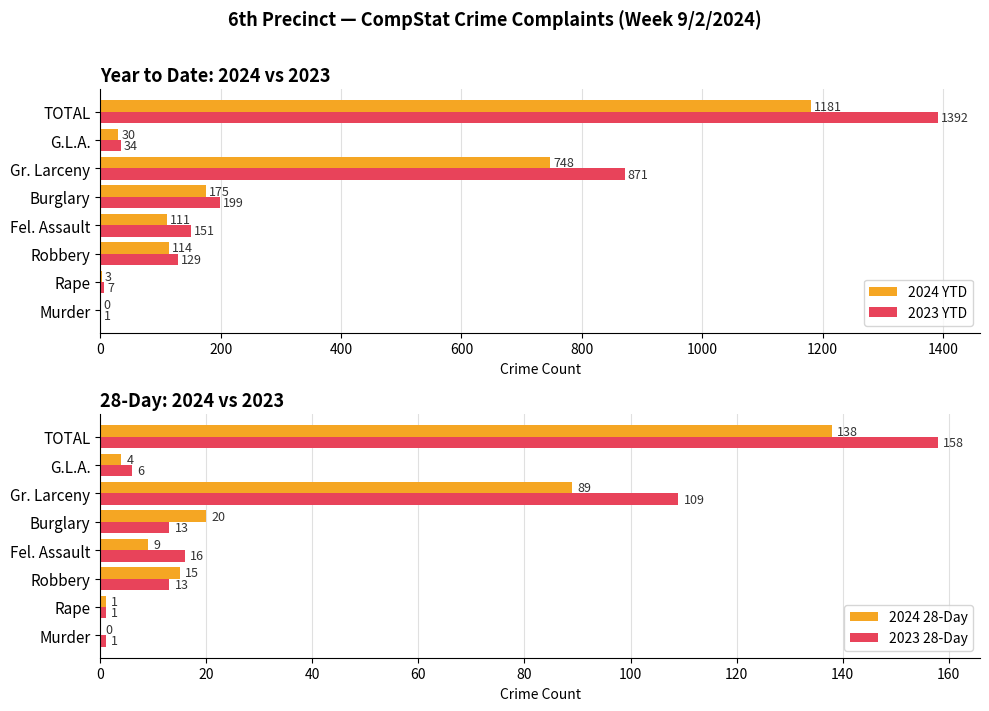

Which category has the highest value in the 2023 YTD series?

TOTAL